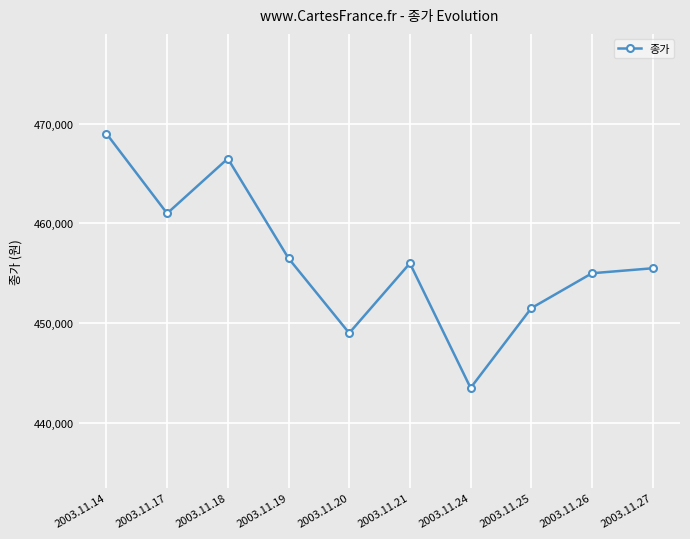

Reading left to right, list all the values displayed in this chart.

2003.11.14=469000	2003.11.17=461000	2003.11.18=466500	2003.11.19=456500	2003.11.20=449000	2003.11.21=456000	2003.11.24=443500	2003.11.25=451500	2003.11.26=455000	2003.11.27=455500